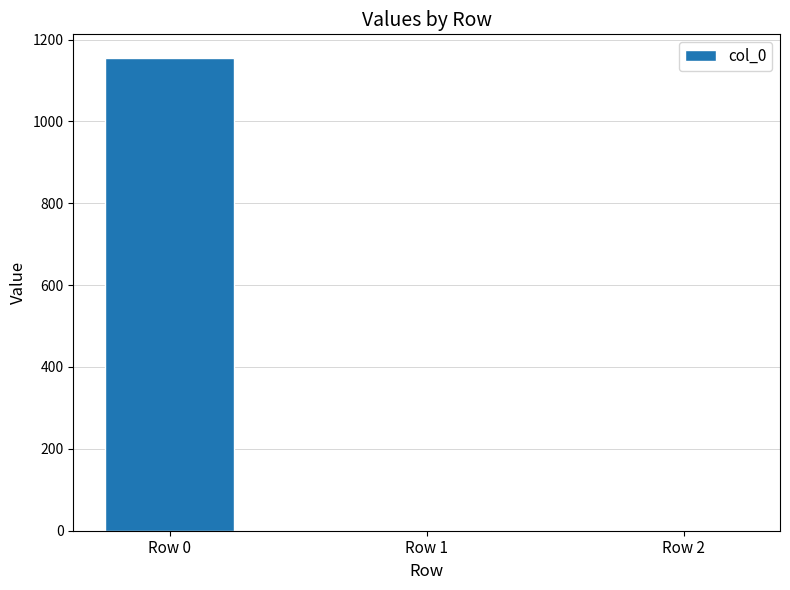

What is the maximum value shown in the chart?

1155